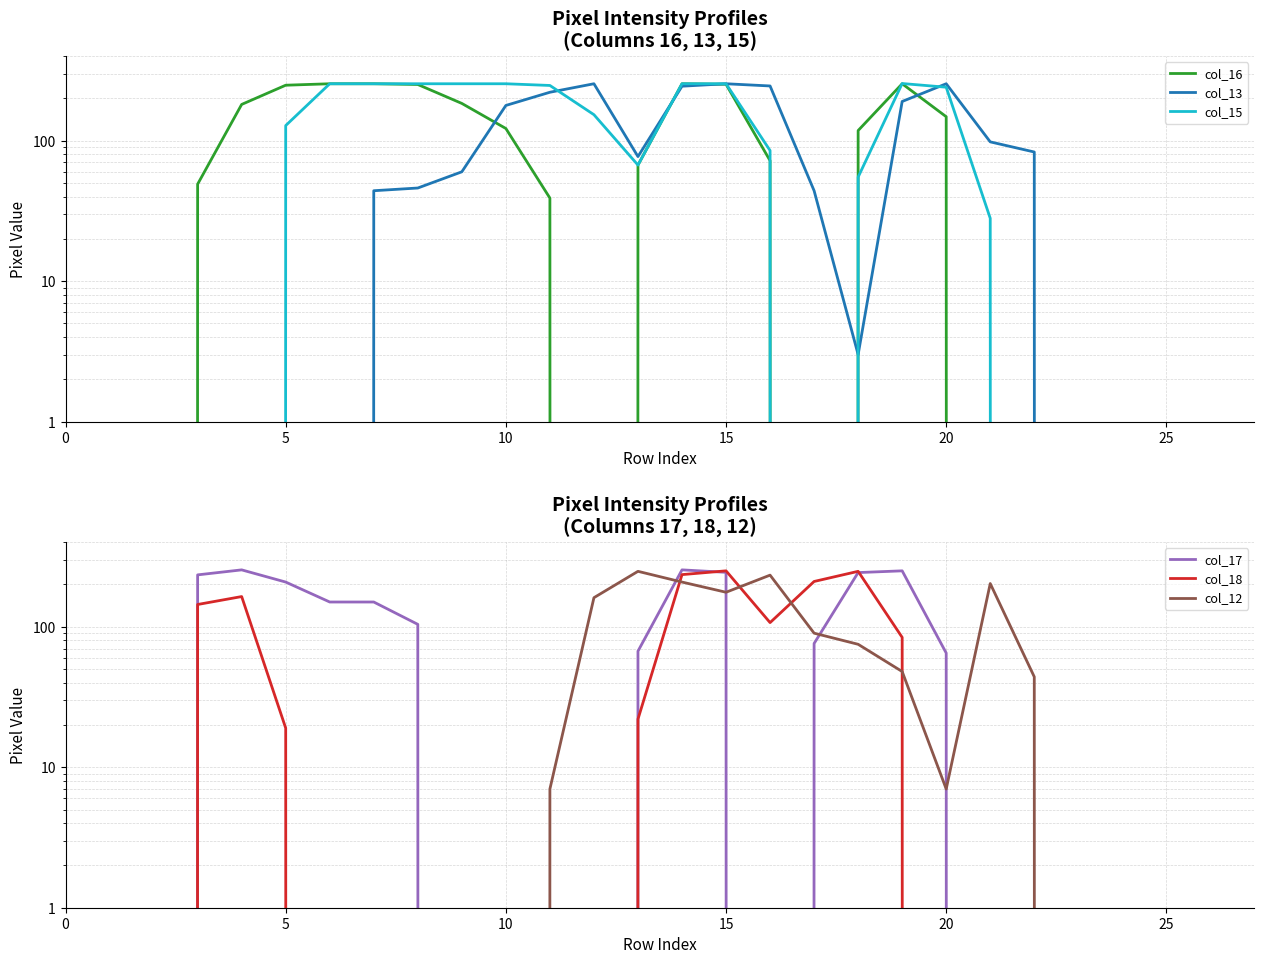

How many intersections are there between col_15 and col_13?

4